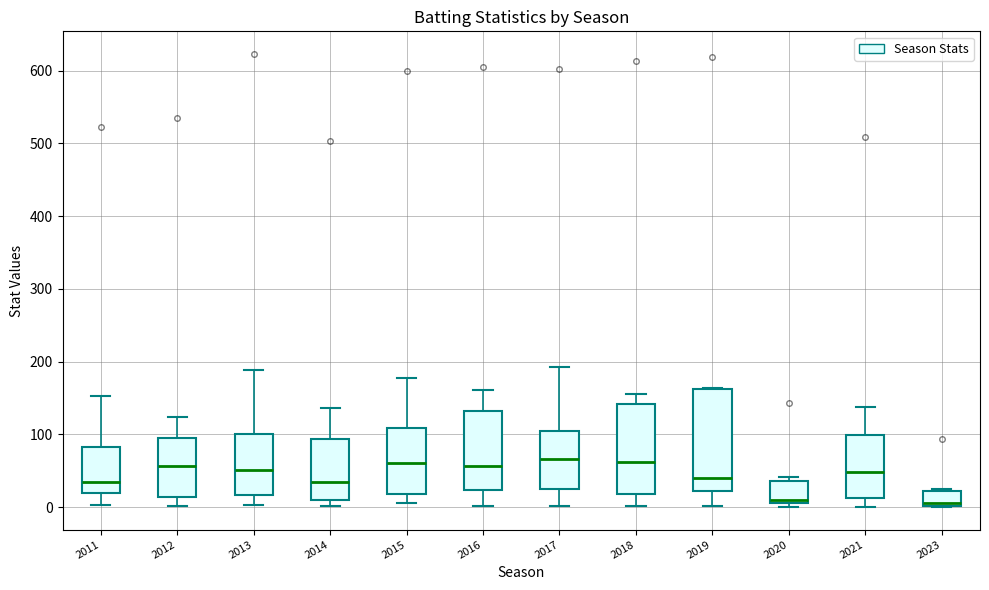

Reading left to right, transcribe this box plot: for each box, give where its median line is, the range the box spans, and where its two whiskers end, as read against the y-axis. The values are not printed on the chart, so give them approximately, as read against the axis.

2011: median 30, box 20 to 80, whiskers 0 to 150
2012: median 60, box 10 to 100, whiskers 0 to 120
2013: median 50, box 20 to 100, whiskers 0 to 190
2014: median 40, box 10 to 90, whiskers 0 to 140
2015: median 60, box 20 to 110, whiskers 10 to 180
2016: median 60, box 20 to 130, whiskers 0 to 160
2017: median 70, box 30 to 100, whiskers 0 to 190
2018: median 60, box 20 to 140, whiskers 0 to 160
2019: median 40, box 20 to 160, whiskers 0 to 160
2020: median 10, box 10 to 40, whiskers 0 to 40 (just above the box's upper edge)
2021: median 50, box 10 to 100, whiskers 0 to 140
2023: median 10, box 0 to 20, whiskers 0 to 30